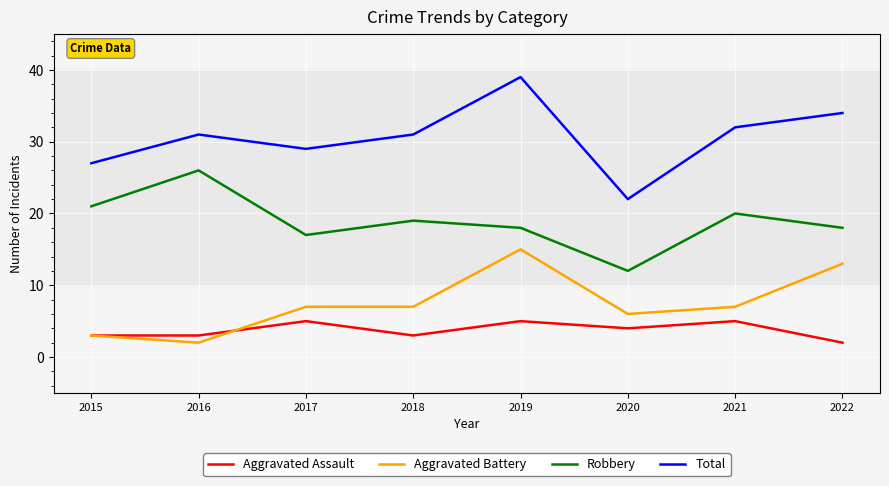

Count the number of categories in the chart.

8